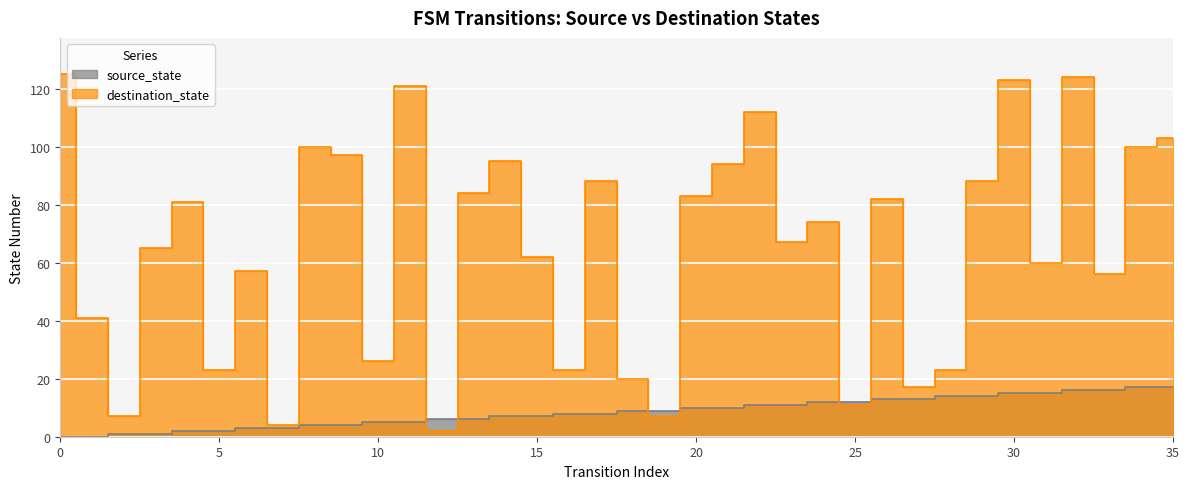

How many series are shown in this chart?

2